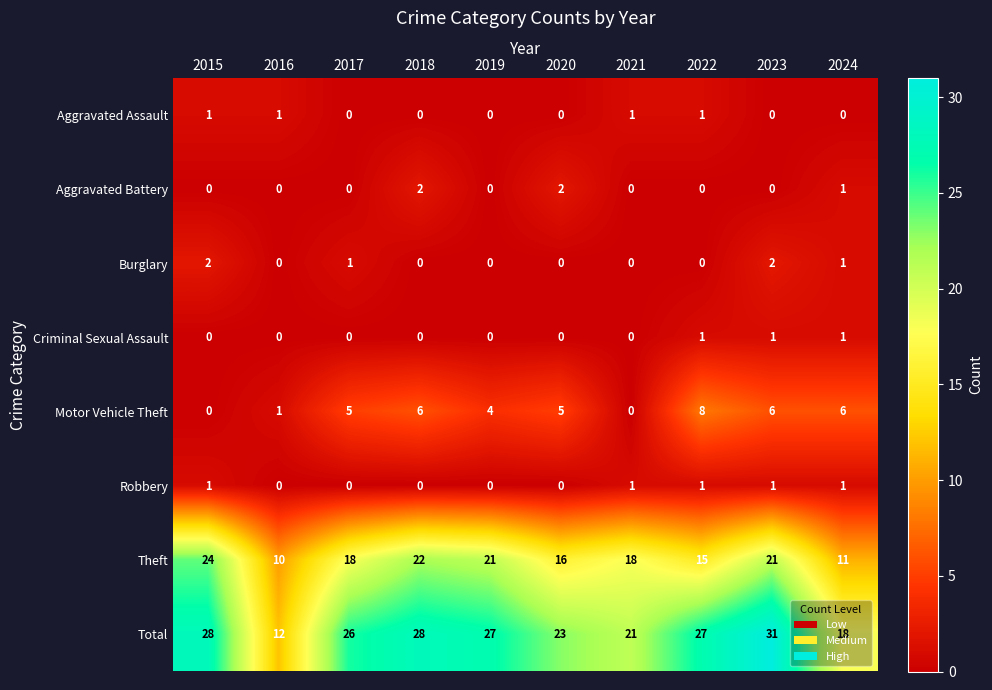

The Aggravated Assault series shows 1 at 2016. True or false?

True